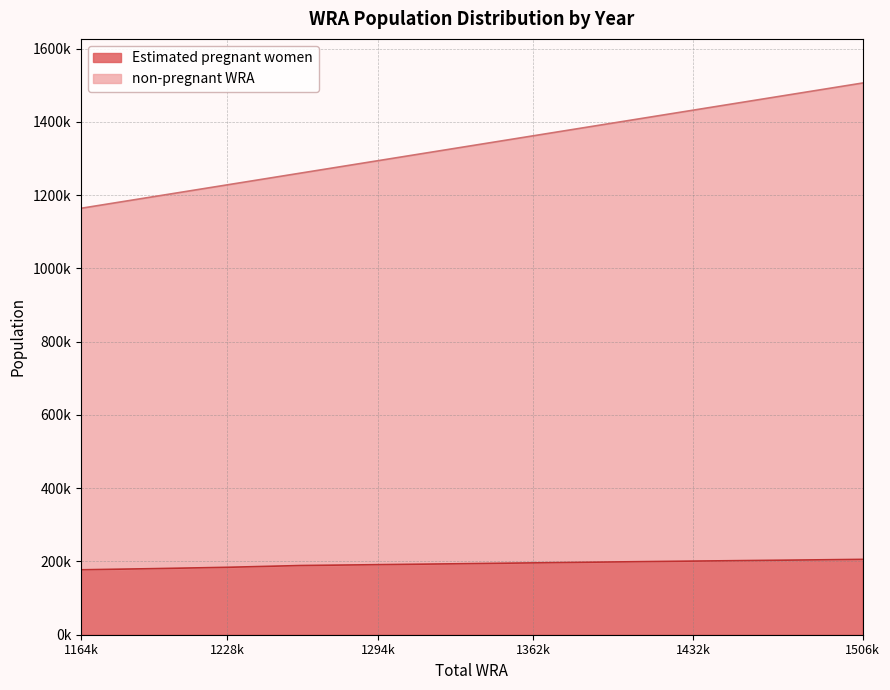

How many lines are shown in the chart?

2